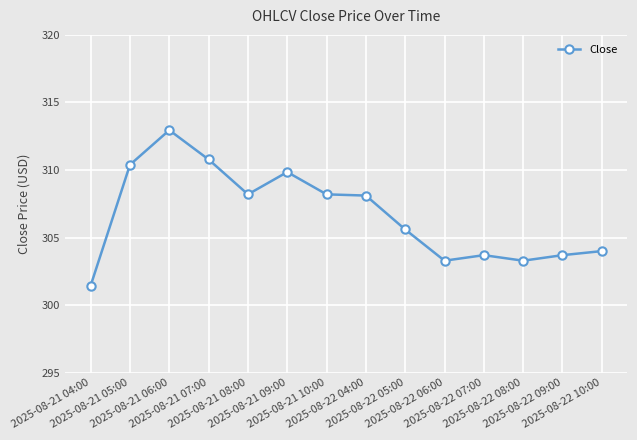

What is the label of the 11th point from the right?

2025-08-21 07:00